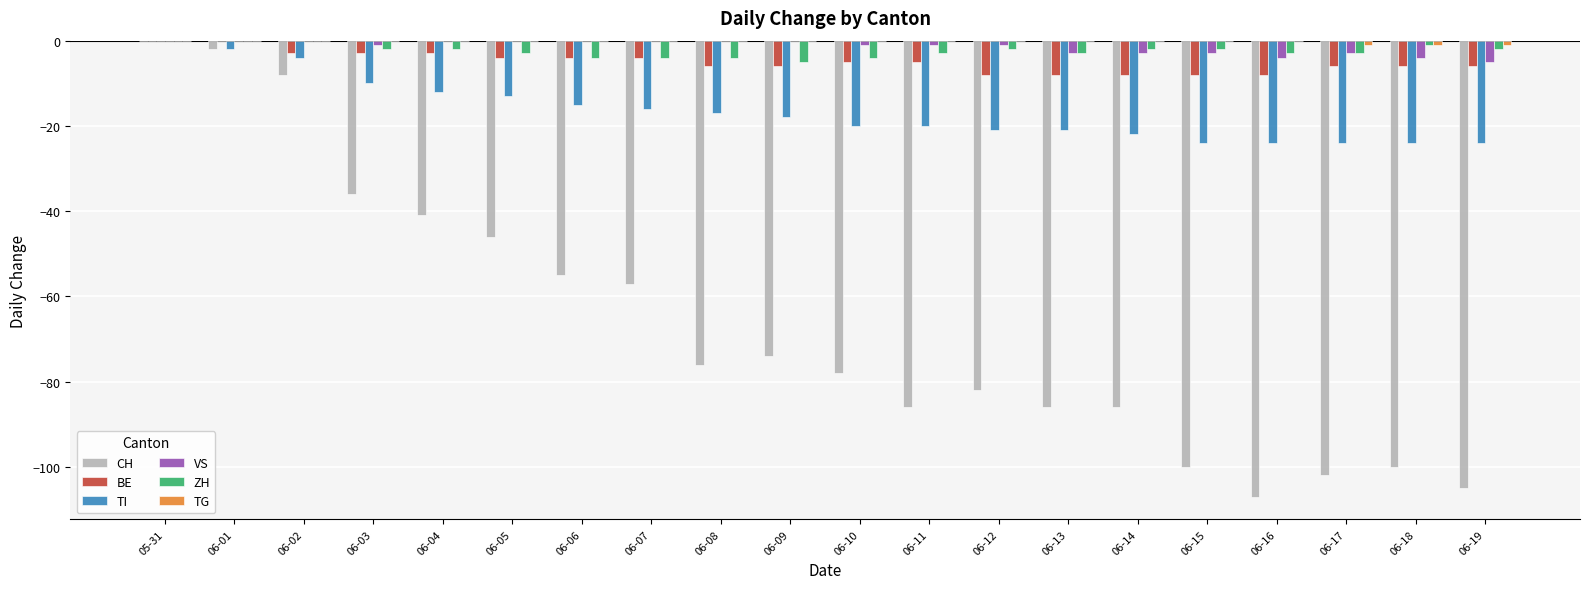

The TI series shows -12 at 06-04. True or false?

True